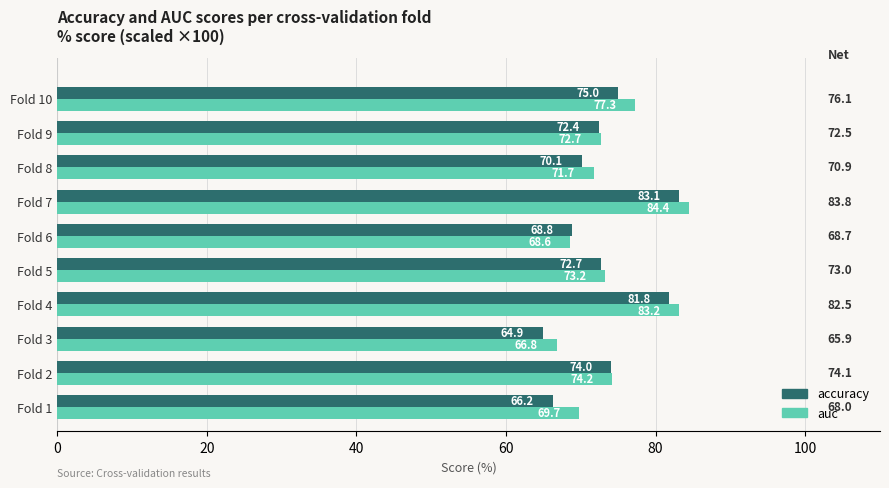

Which series has the largest range (max minus min)?

accuracy